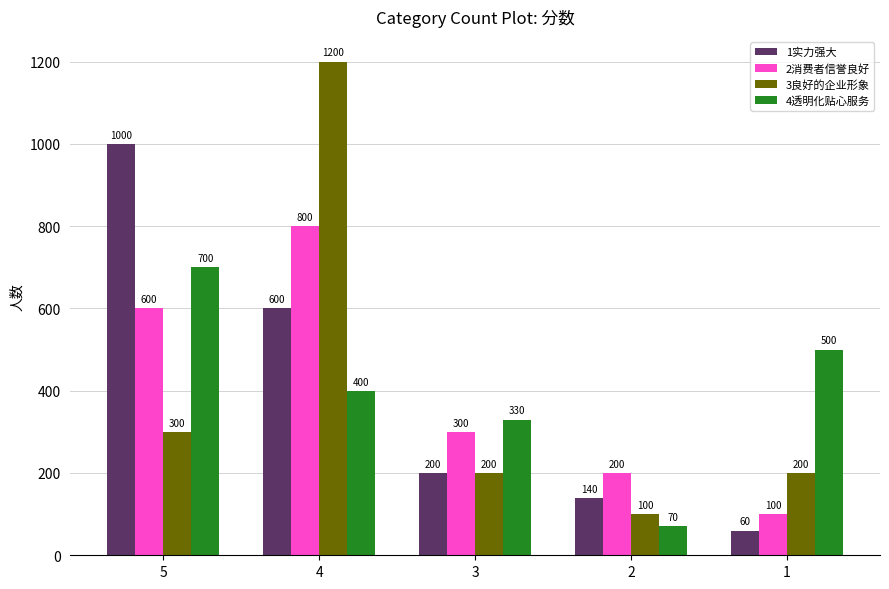

At which category does the chart reach its minimum across all series?

1